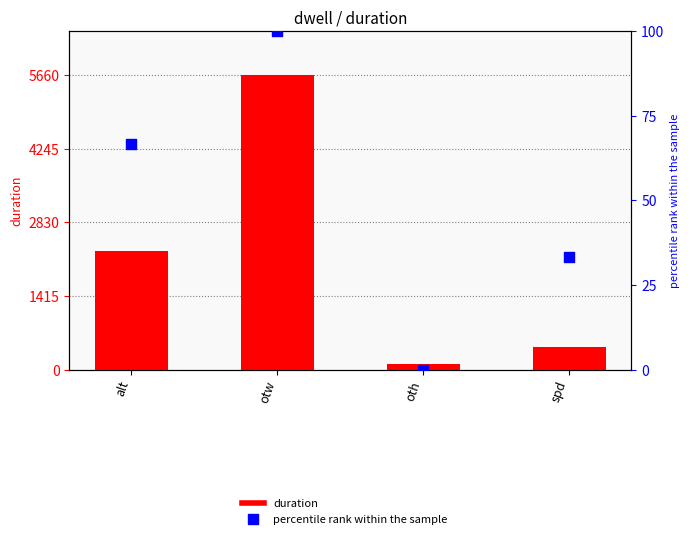

At how many categories does at least one series exceed 1084?

2